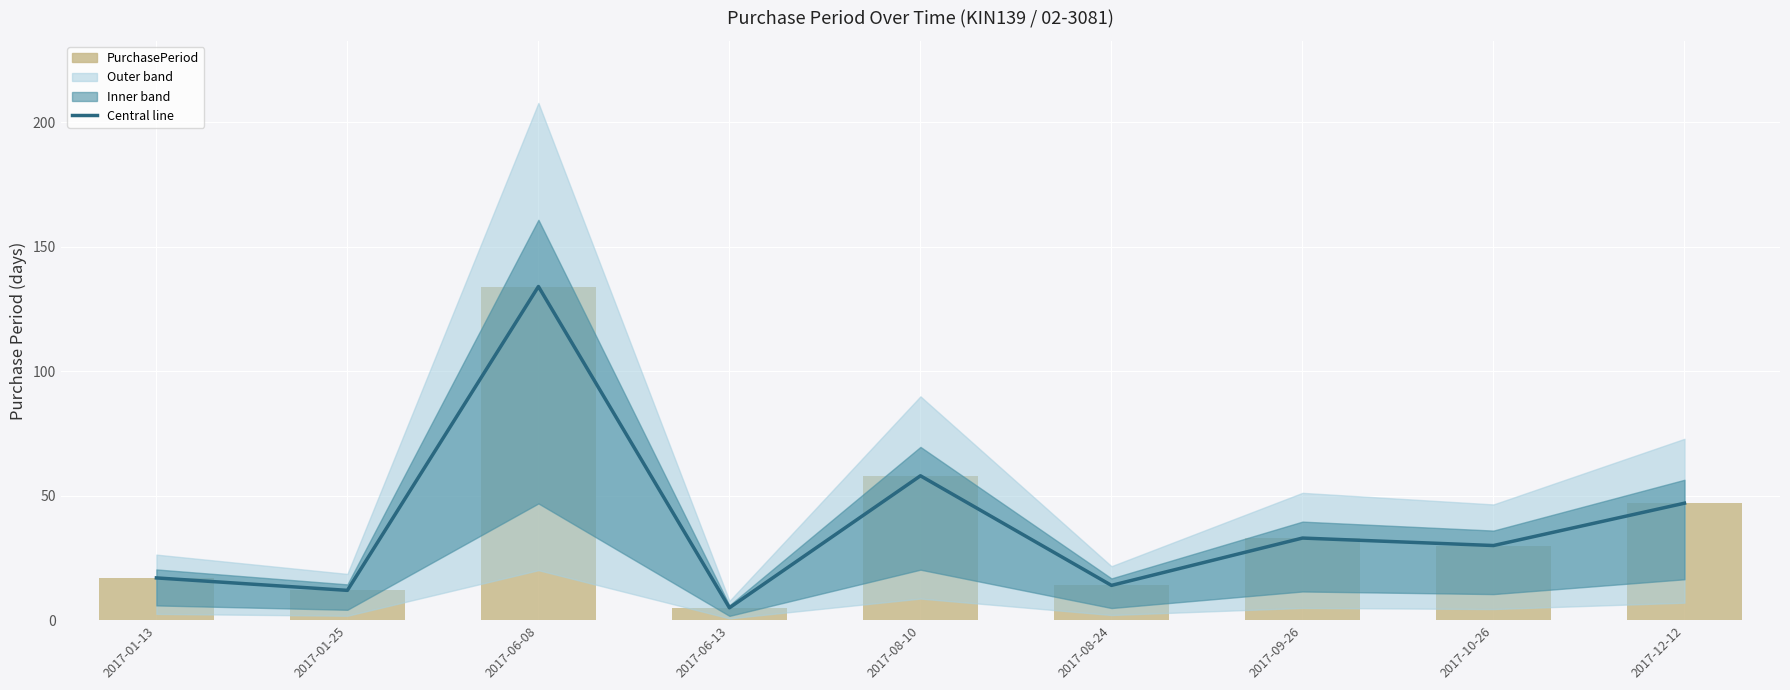

Which series has the largest total across all categories?

Central line